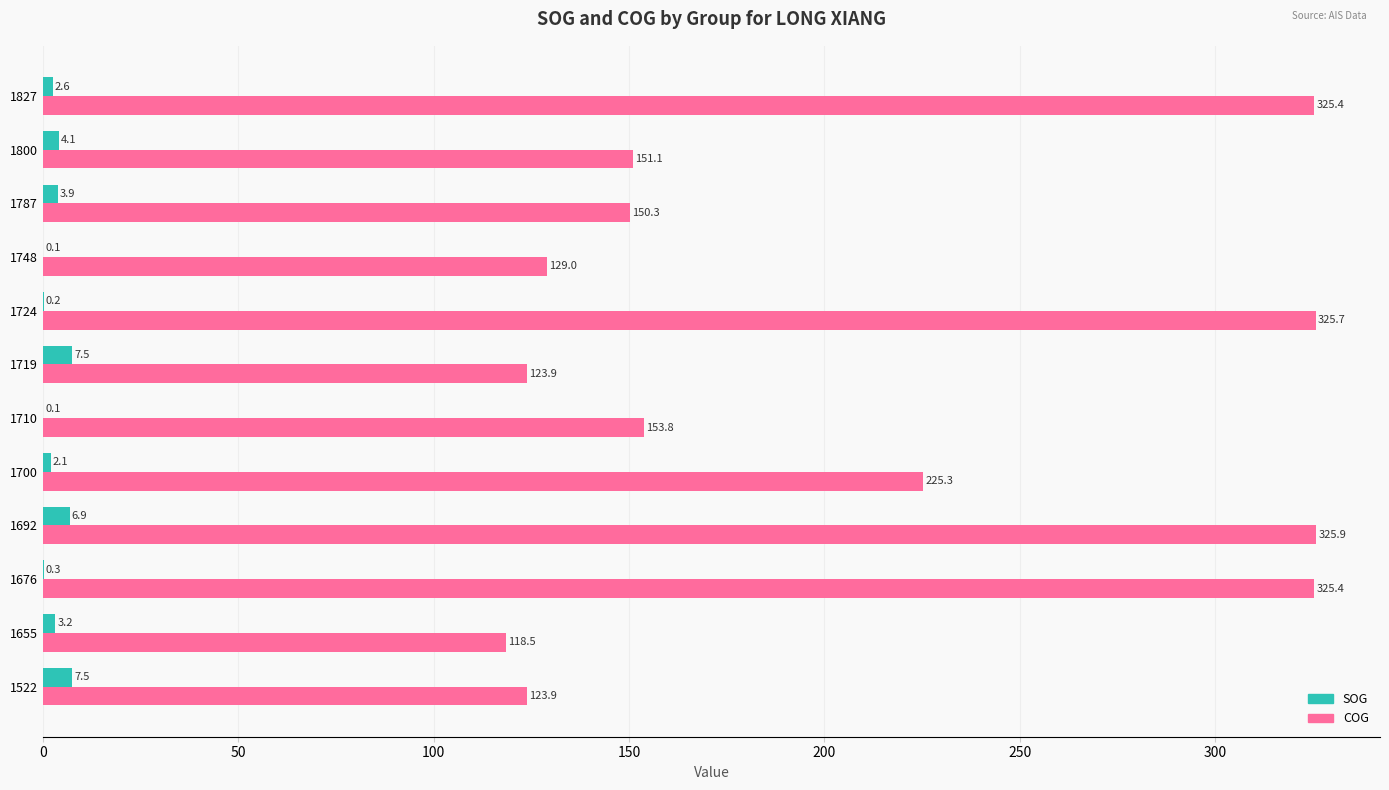

At which label is SOG closest to 3?

1655